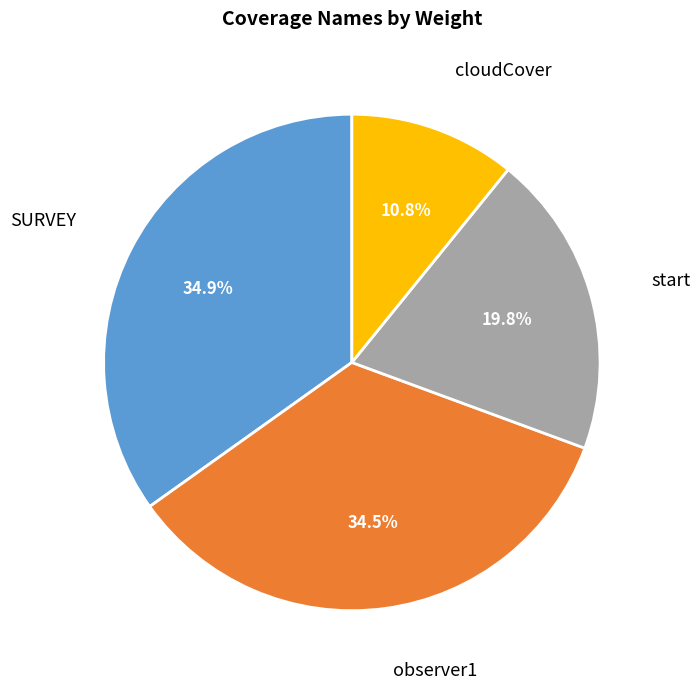

Is there any slice that represents more than half of the pie?

No